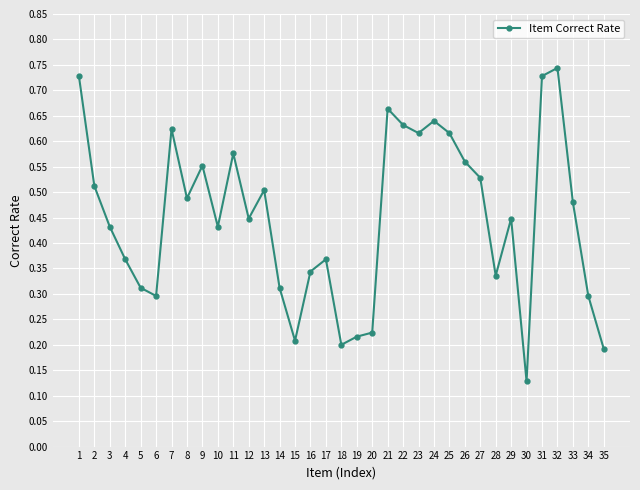

Is this an area chart (filled region under the line)?

No